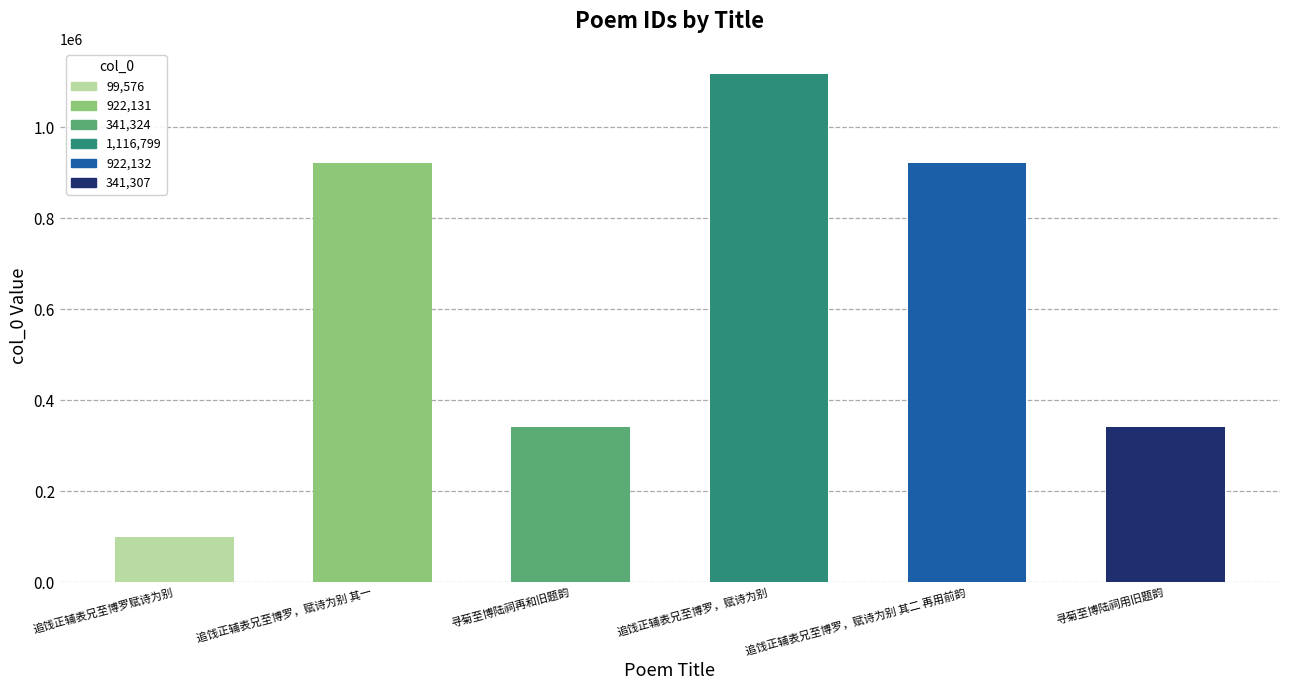

What is the difference between the values at 寻菊至博陆祠再和旧题韵 and 追饯正辅表兄至博罗，赋诗为别?

775475